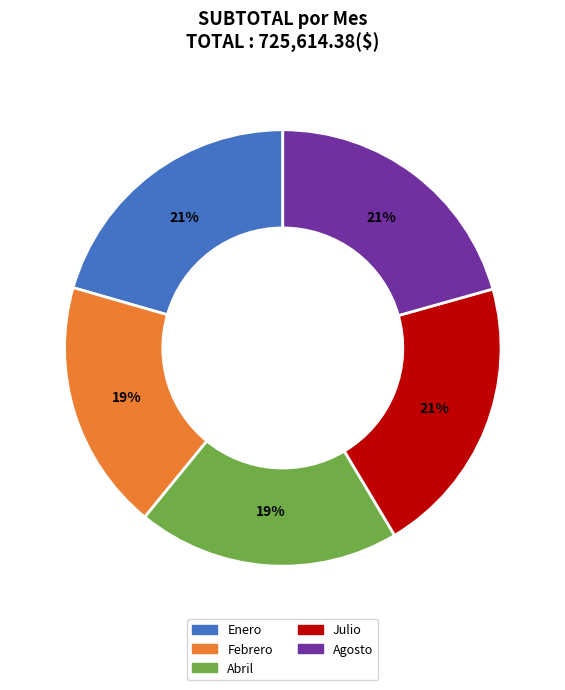

What percentage is the Julio slice, to the nearest percent?

21%